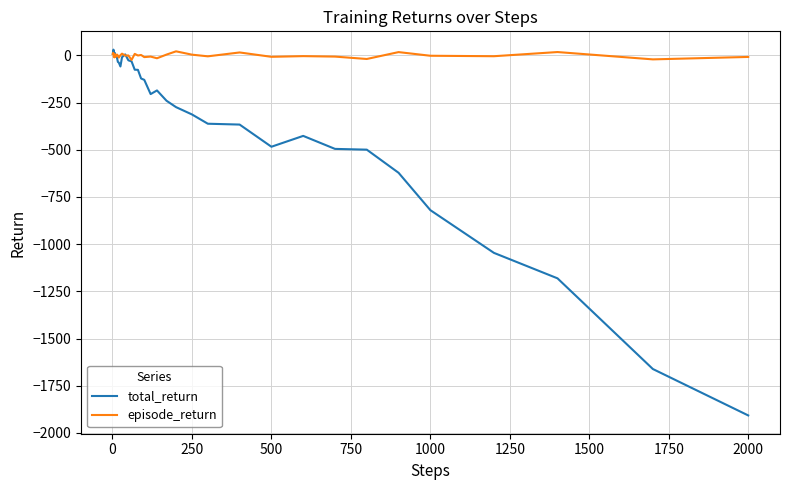

What is the average value of the total_return series?

-289.5